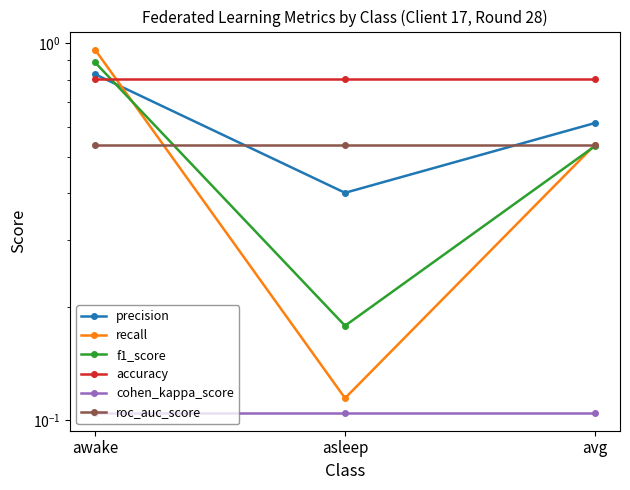

What is the approximate value of recall at avg?

0.5